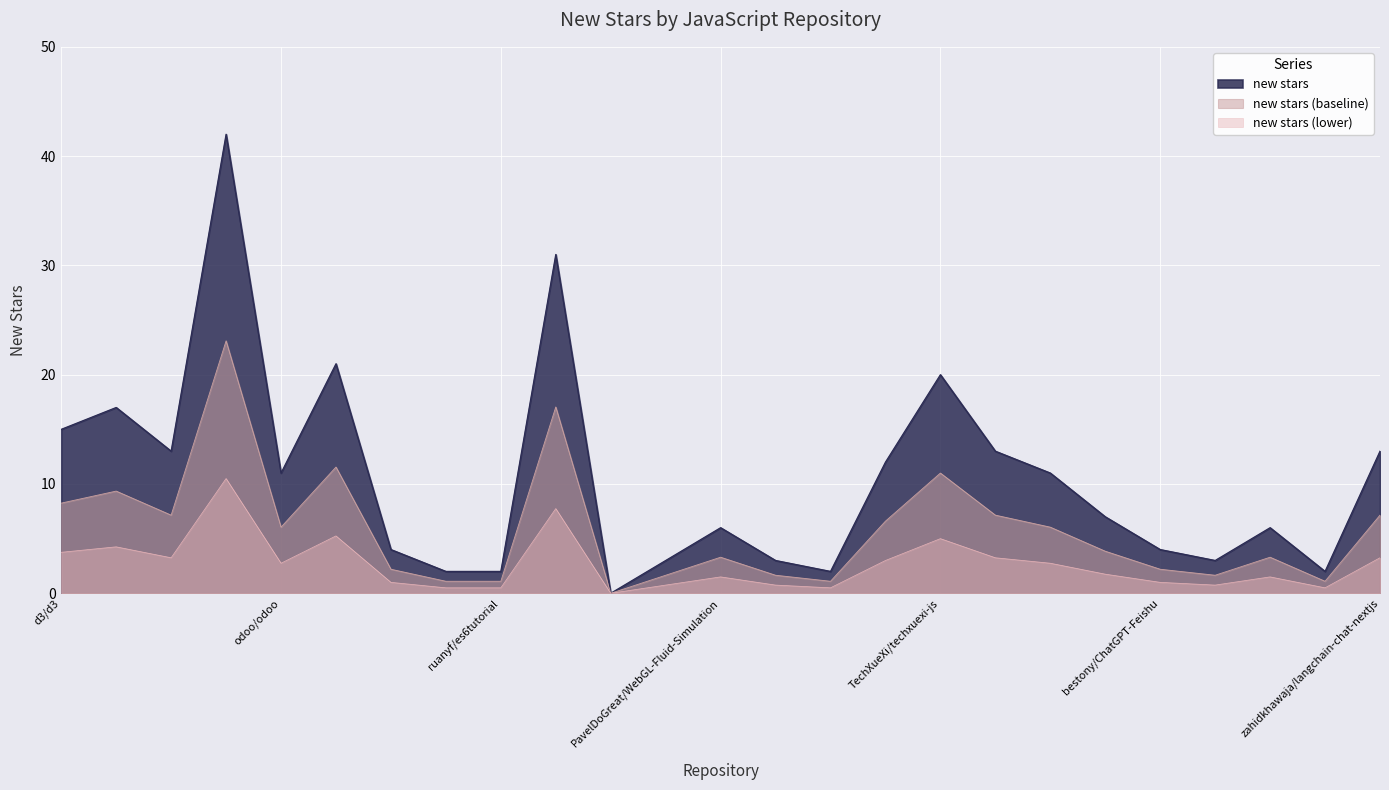

What is the sum of the values at nasa/openmct and louislam/uptime-kuma?

44